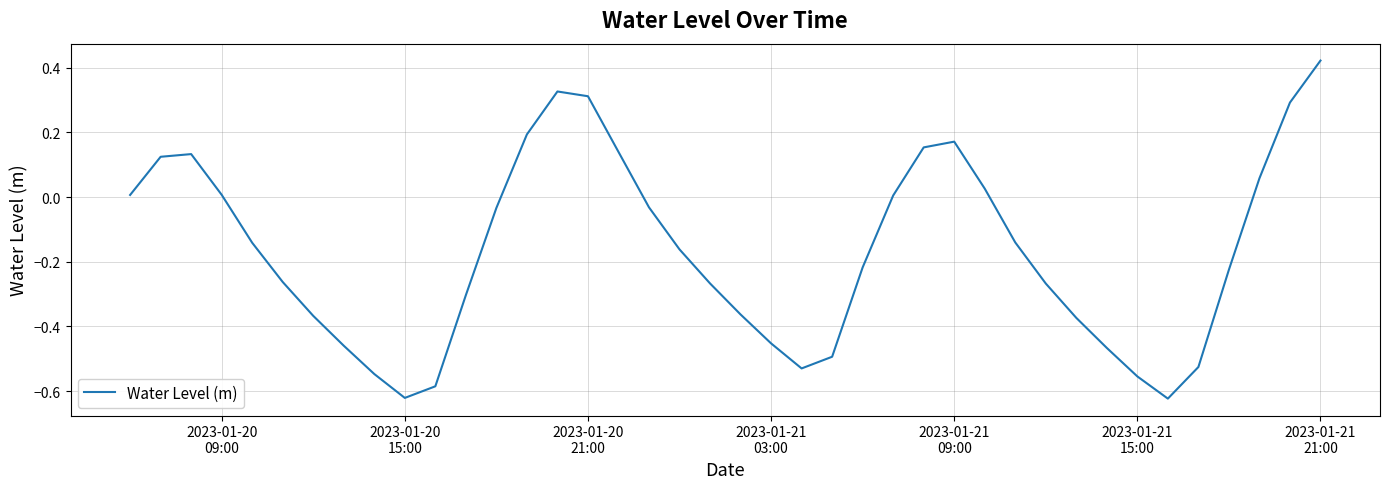

What is the difference between the maximum and minimum values?

1.0